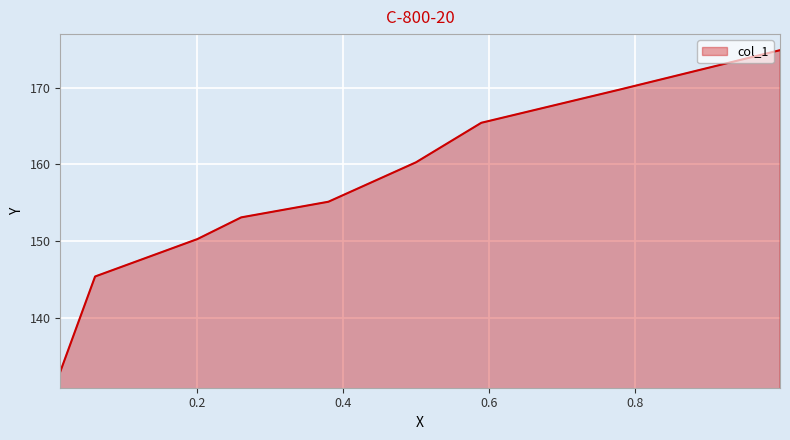

Rank the categories by value from highest to lowest.

0.9987, 0.7798, 0.5893, 0.4998, 0.3797, 0.2602, 0.2001, 0.0599, 0.0122